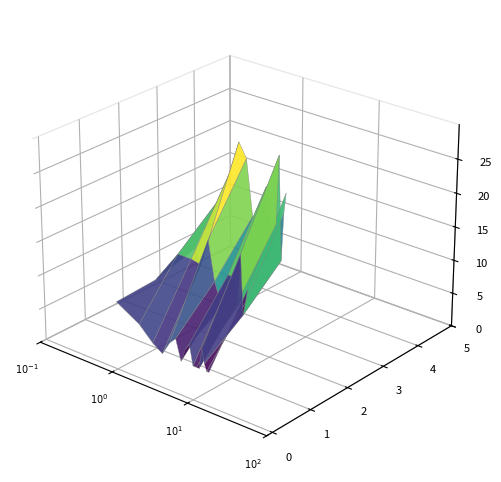

Reading right to left, list all the values displayed in this chart.

min_price: 15=5.0	14=5.0	13=6.0	12=8.0	11=5.0	10=5.0	9=5.0	8=8.0	7=7.0	6=5.0	5=8.0	4=7.0	3=5.0	2=6.0	1=8.0	0=10.0
avg_price: 15=14.0	14=12.0	13=10.0	12=18.7	11=11.7	10=10.3	9=15.0	8=15.0	7=10.7	6=11.0	5=13.3	4=19.0	3=15.0	2=15.3	1=15.3	0=10.3
max_price: 15=25.0	14=22.0	13=15.0	12=30.0	11=20.0	10=16.0	9=22.0	8=25.0	7=15.0	6=18.0	5=20.0	4=28.0	3=30.0	2=25.0	1=20.0	0=12.0